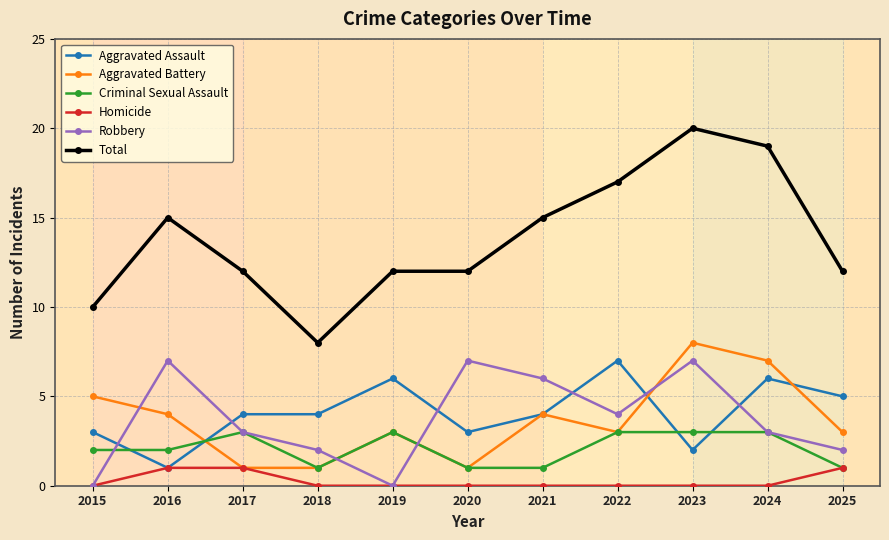

What is the total value across all series at 2016?

30